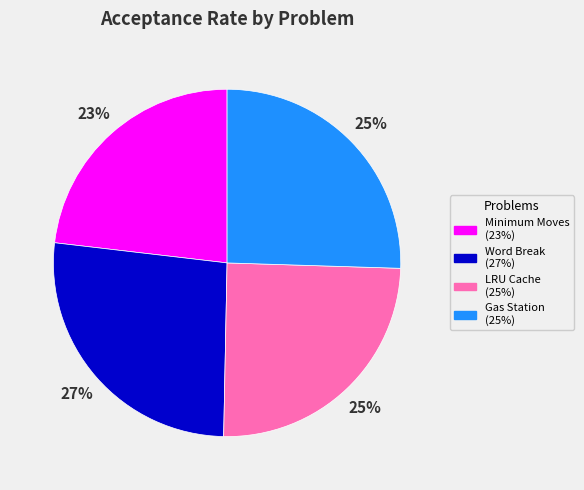

Is there any slice that represents more than half of the pie?

No